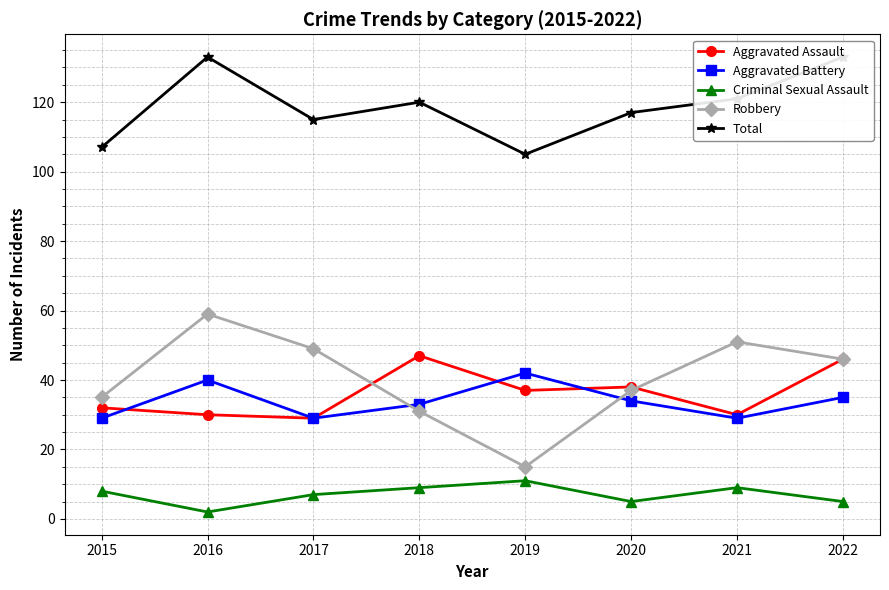

The value of Aggravated Assault at 2020 is 38. True or false?

True